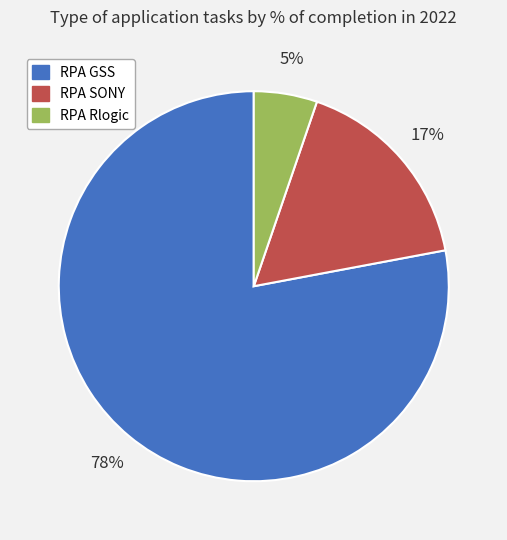

True or false: RPA Rlogic accounts for 1% of the total.

False